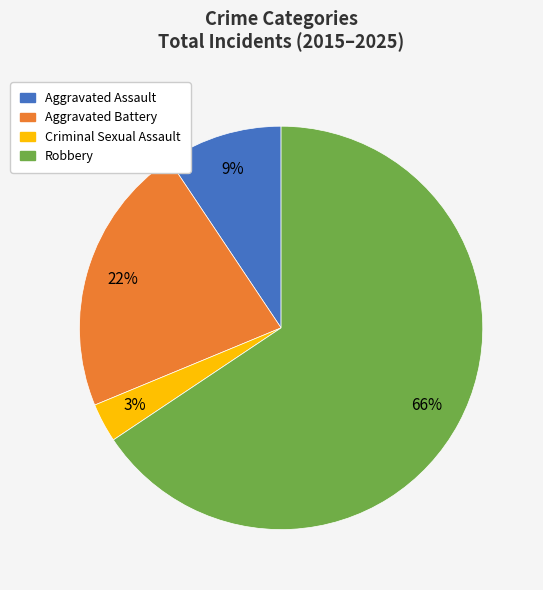

Does any single category account for the majority?

Yes